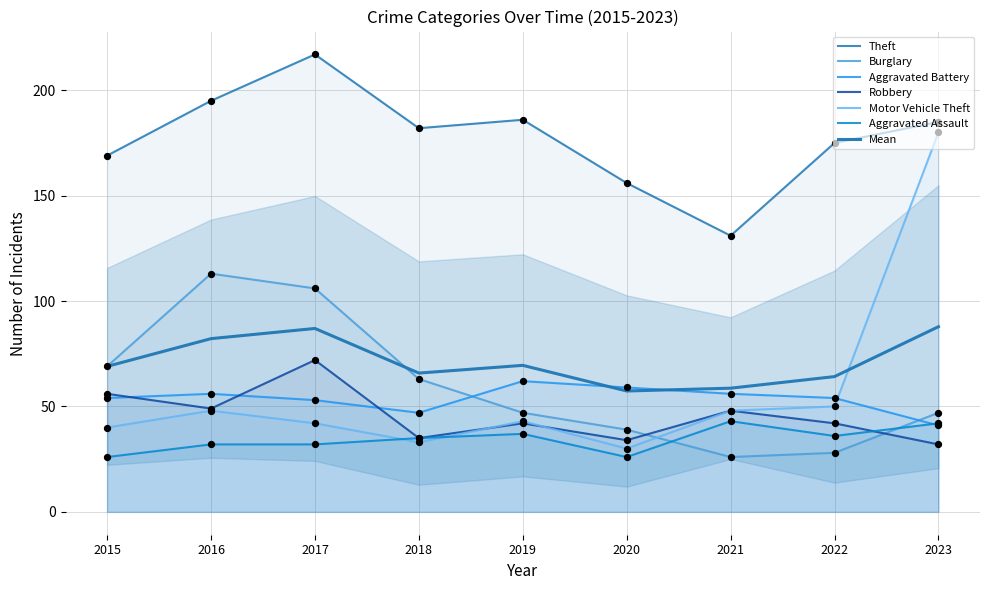

At how many categories does at least one series exceed 182?

4